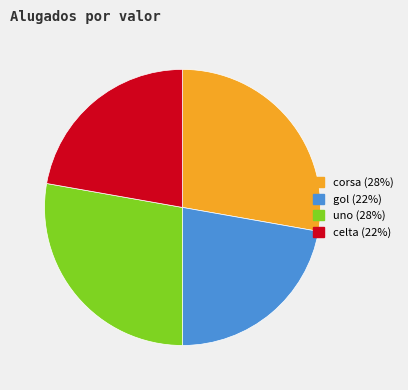

How many segments does this pie chart have?

4